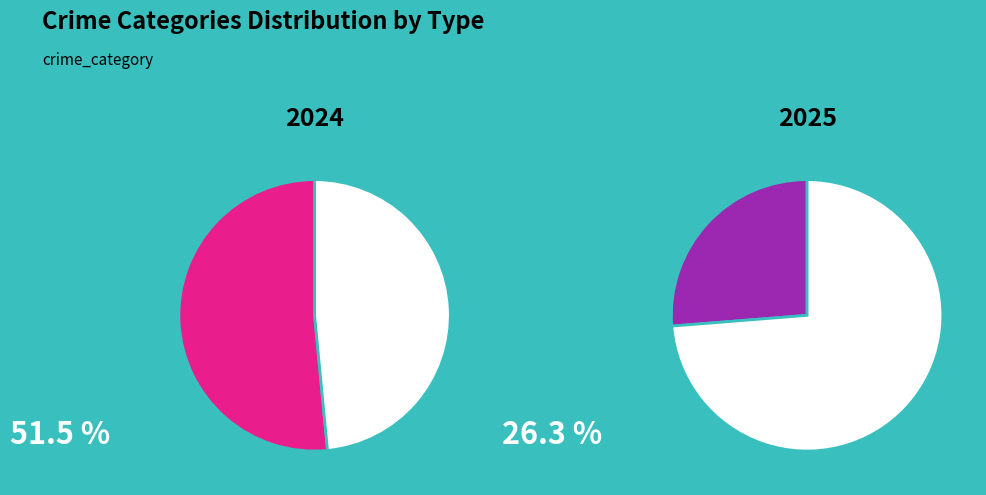

Which slice represents more than half of the pie?

Robbery